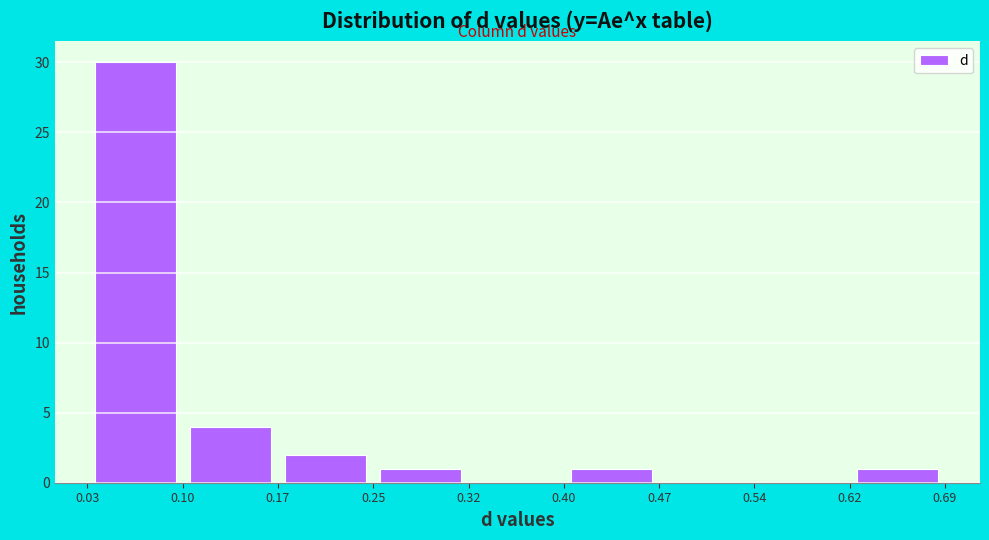

What is the height of the bar covering 0.03 to 0.10 on the x-axis? The values are not printed on the chart, so give them approximately, as read against the axis.

30